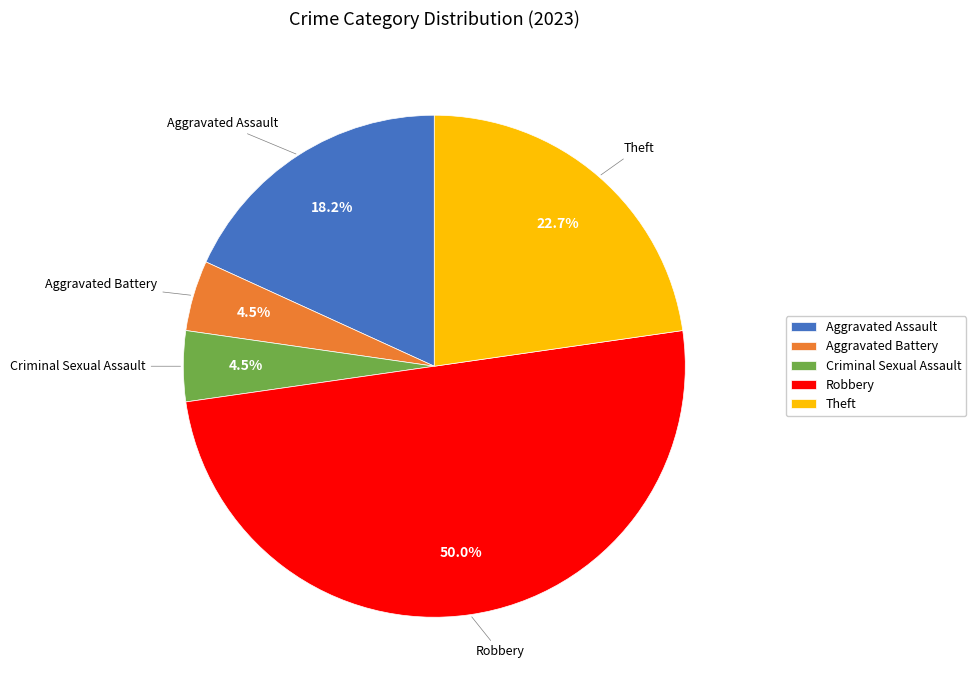

Which has a higher value, Robbery or Aggravated Assault?

Robbery